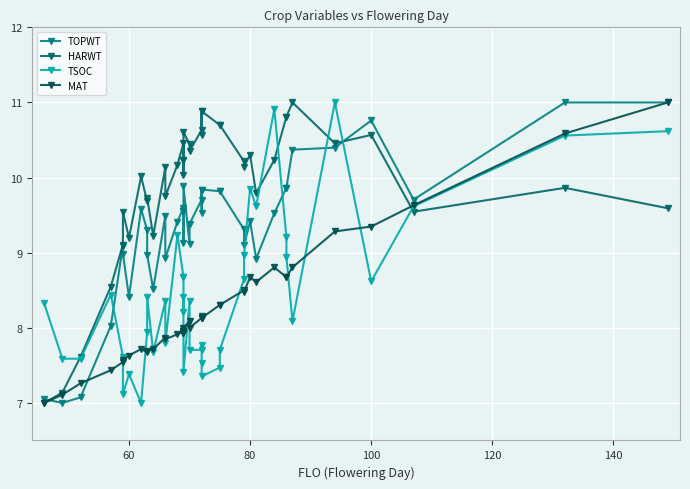

How many lines are shown in the chart?

4